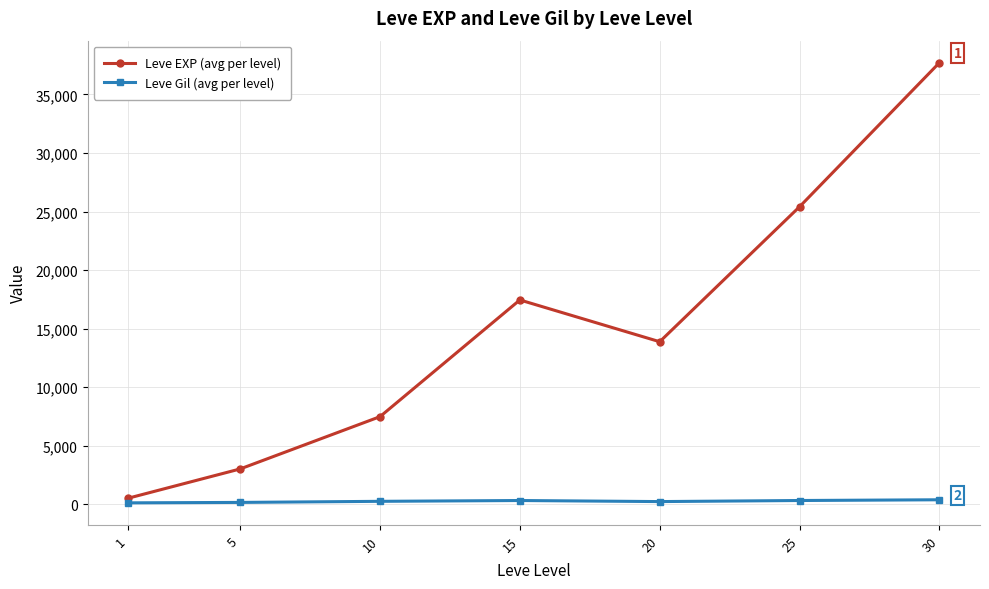

What is the minimum value for Leve EXP (avg per level)?

510.2